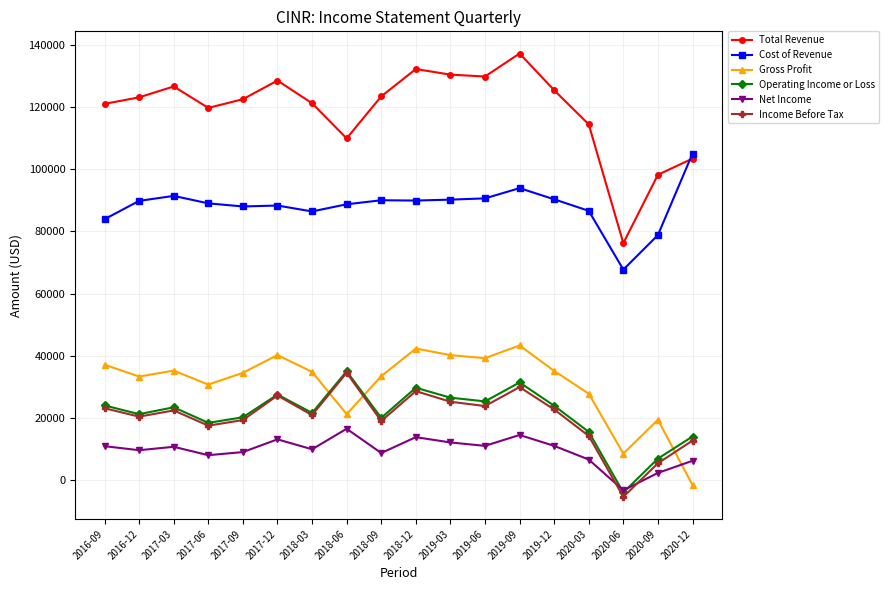

Which category has the lowest value in the Cost of Revenue series?

2020-06